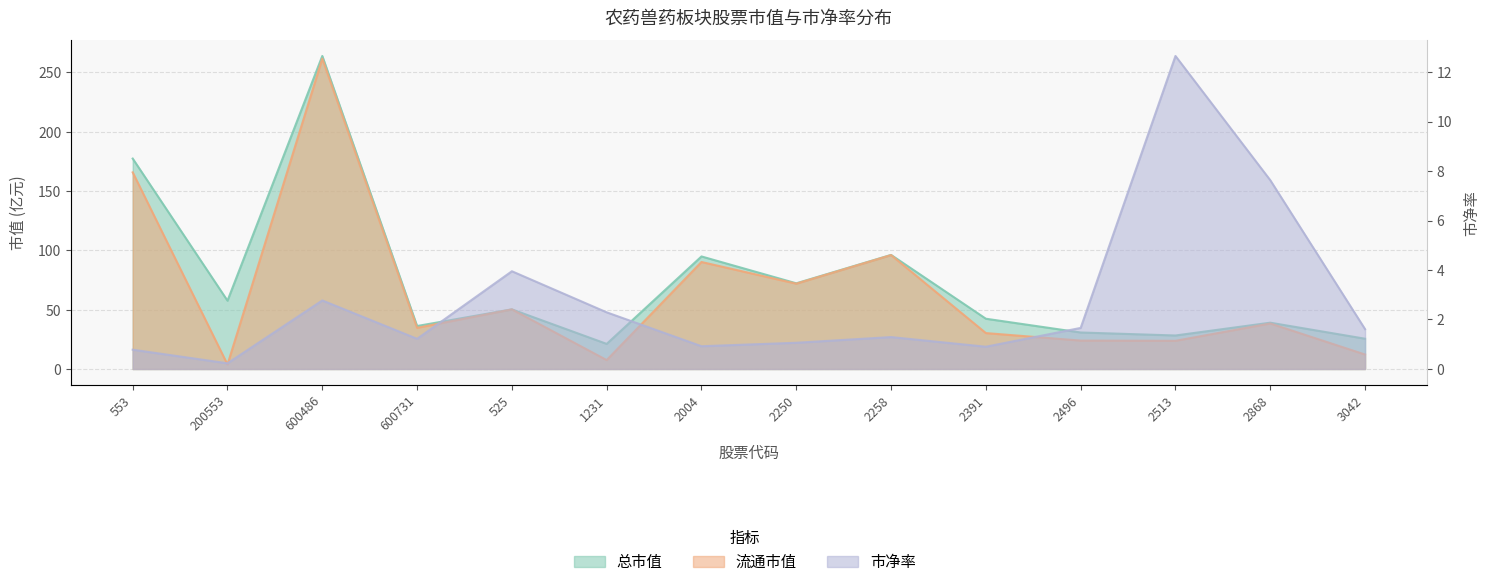

Which series has the largest total across all categories?

总市值